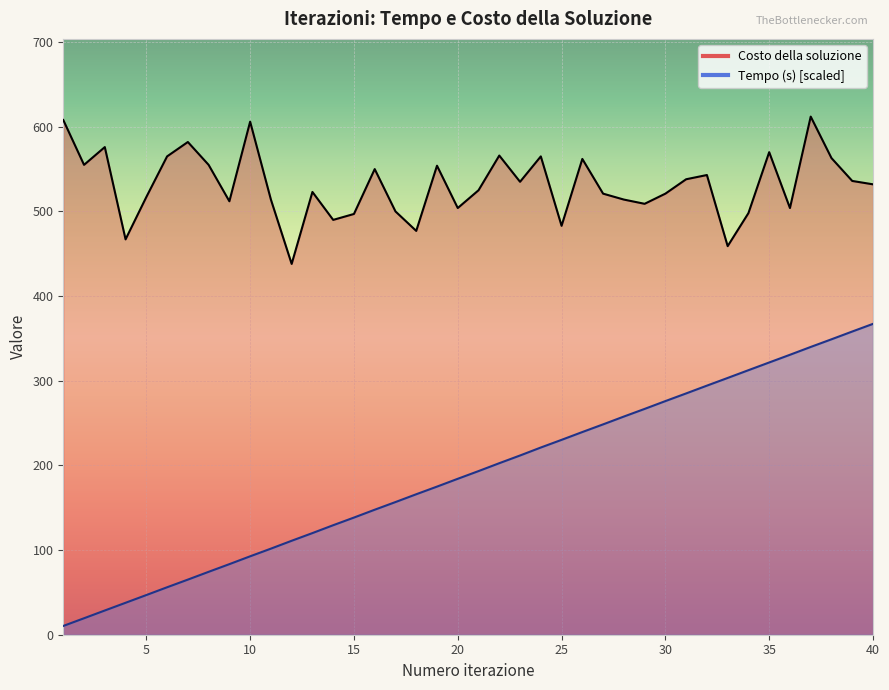

Reading right to left, transcribe all the data shown in this chart.

Tempo (s): 40=367.2	39=358.1	38=349.0	37=339.9	36=330.7	35=321.6	34=312.5	33=303.3	32=294.2	31=285.0	30=276.0	29=266.7	28=257.7	27=248.5	26=239.4	25=230.2	24=221.1	23=211.7	22=202.6	21=193.3	20=184.2	19=175.0	18=165.9	17=156.7	16=147.7	15=138.4	14=129.4	13=120.0	12=111.0	11=101.7	10=92.6	9=83.4	8=74.3	7=65.1	6=56.1	5=46.9	4=37.7	3=28.6	2=19.5	1=10.4
Costo della soluzione: 40=532.0	39=536.0	38=563.0	37=612.0	36=504.0	35=570.0	34=498.0	33=459.0	32=543.0	31=538.0	30=521.0	29=509.0	28=514.0	27=521.0	26=562.0	25=483.0	24=565.0	23=535.0	22=566.0	21=525.0	20=504.0	19=554.0	18=477.0	17=500.0	16=550.0	15=497.0	14=490.0	13=523.0	12=438.0	11=514.0	10=606.0	9=512.0	8=555.0	7=582.0	6=565.0	5=517.0	4=467.0	3=576.0	2=555.0	1=608.0